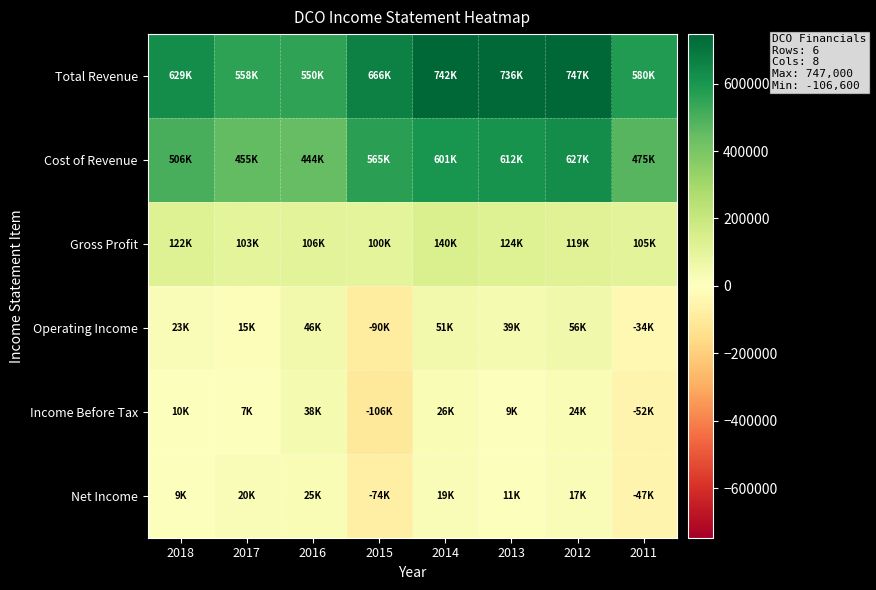

Count the number of data series in this chart.

6